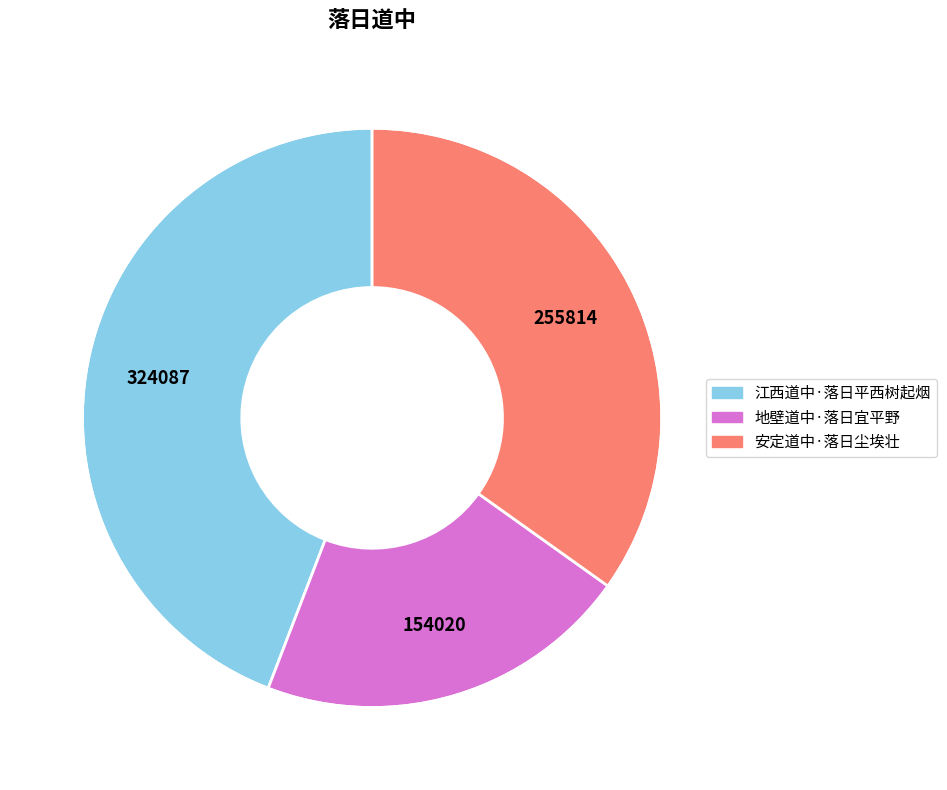

Which slice is the smallest?

地壁道中·落日宜平野